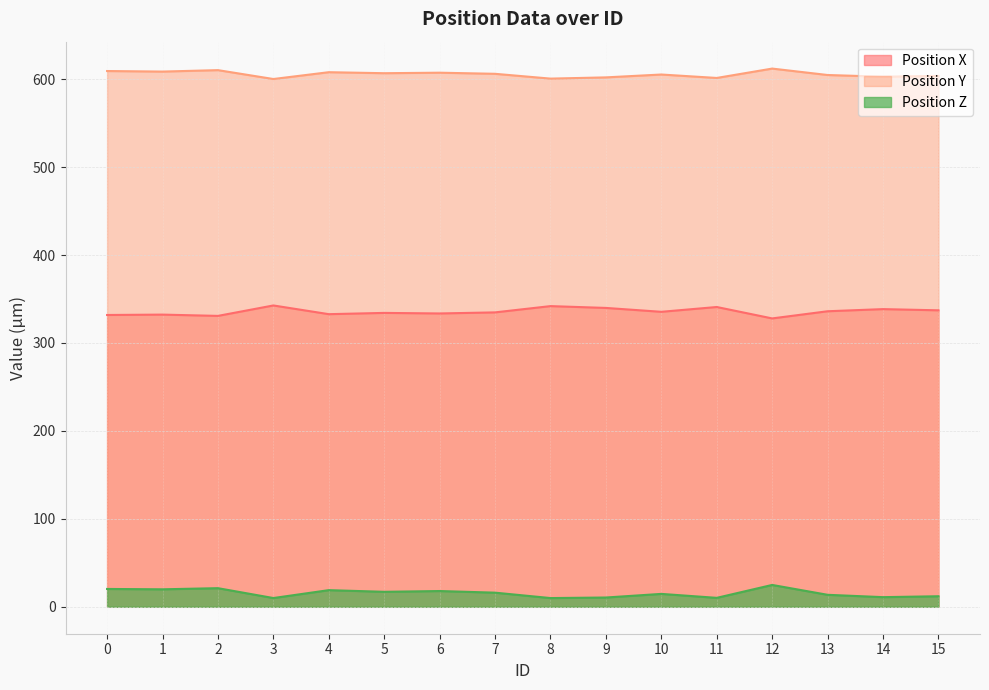

How many values in the Position Z series exceed 16?

8